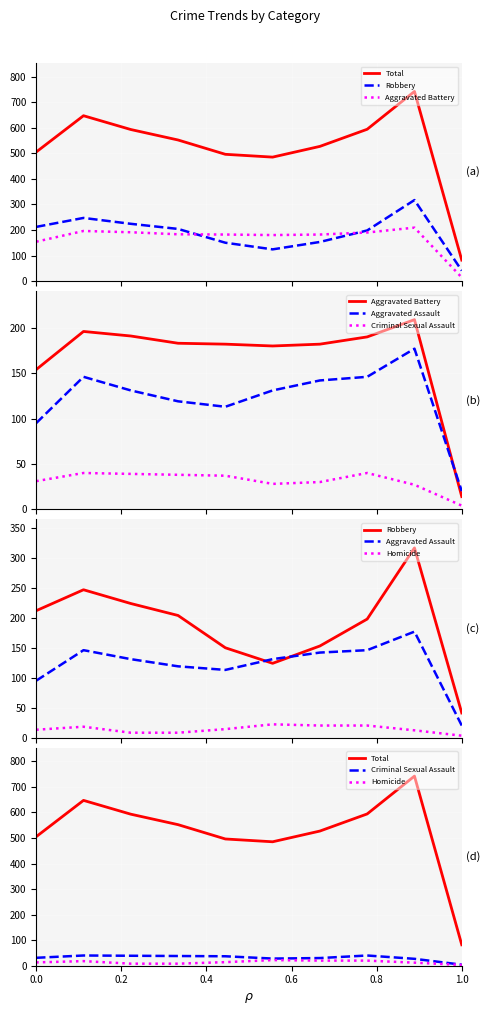

True or false: Aggravated Battery and Homicide intersect in this chart.

False